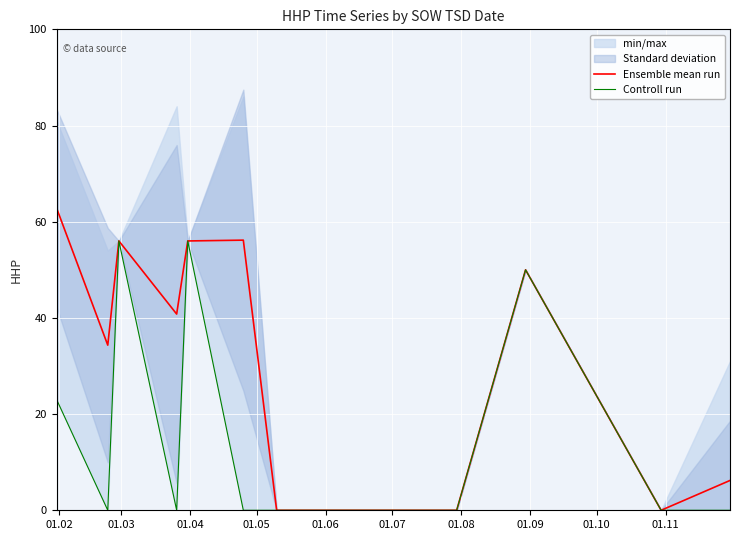

In Ensemble mean run, how many points are higher than both neighbors (excluding endpoints)?

3